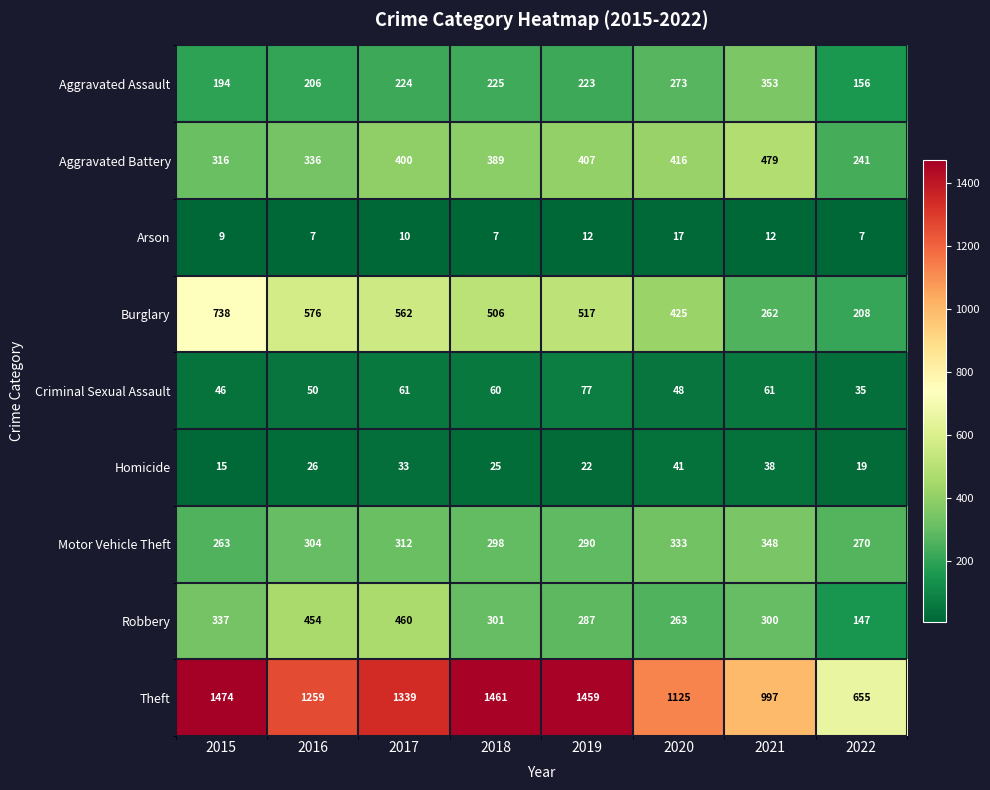

What is the minimum value for Arson?

7